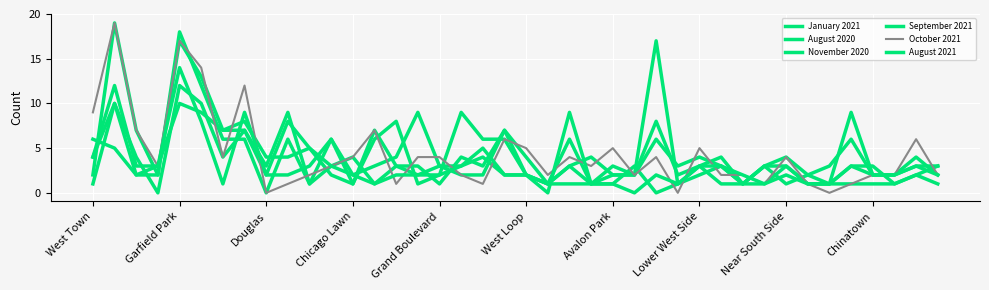

Where do September 2021 and August 2021 first cross each other?

Chicago Lawn and Grand Boulevard